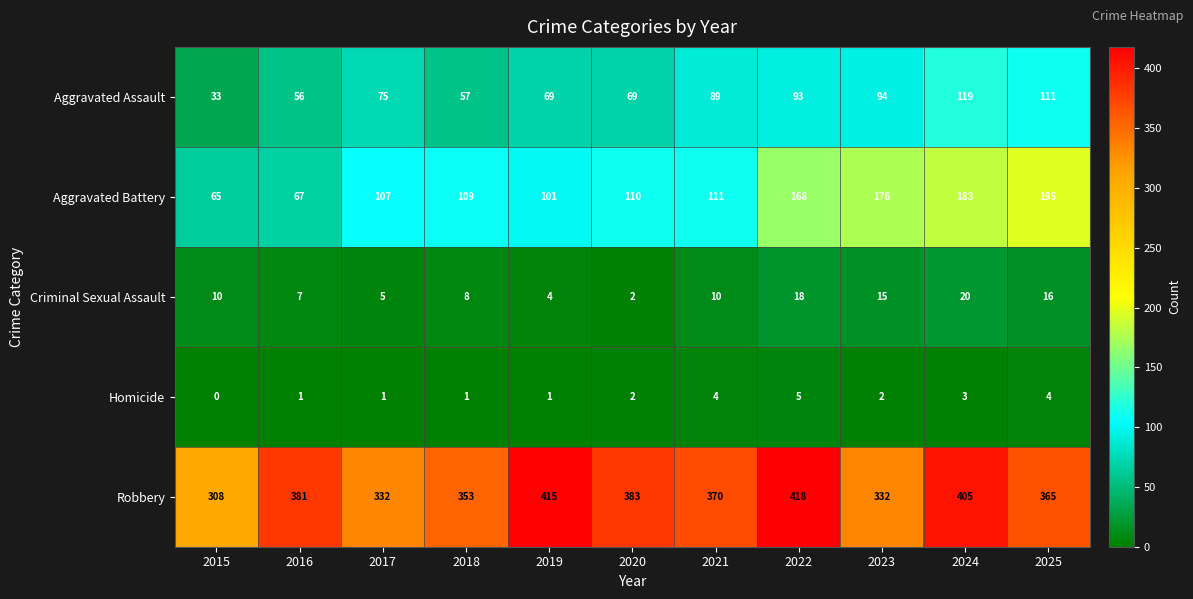

How many series are shown in this chart?

5